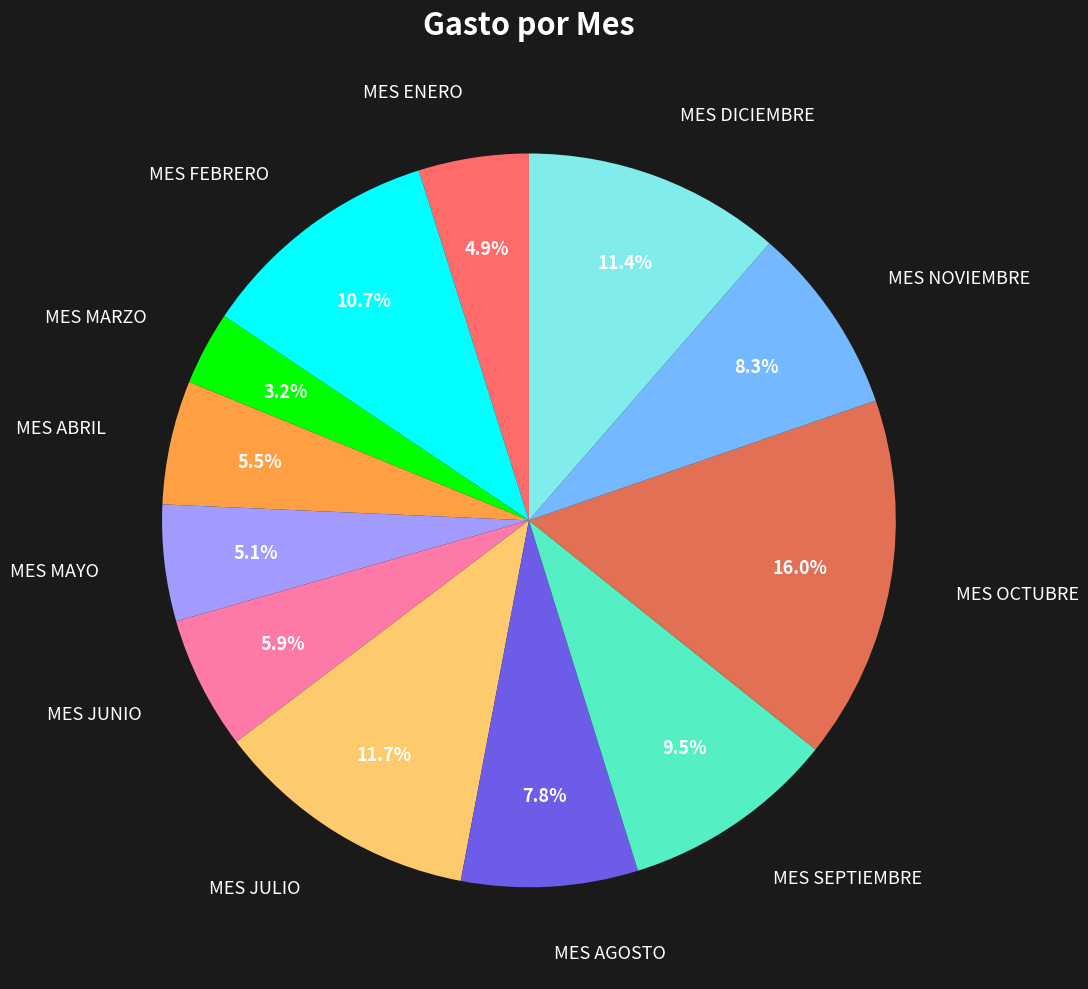

To the nearest percent, what is the difference between the largest and smallest slice percentages?

13%